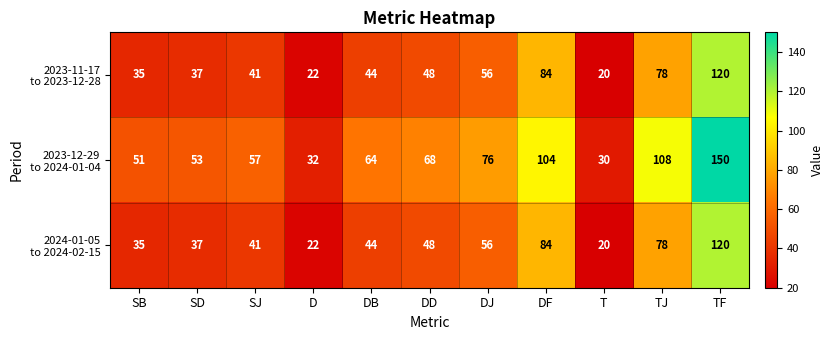

Which category has the lowest value across all series?

T